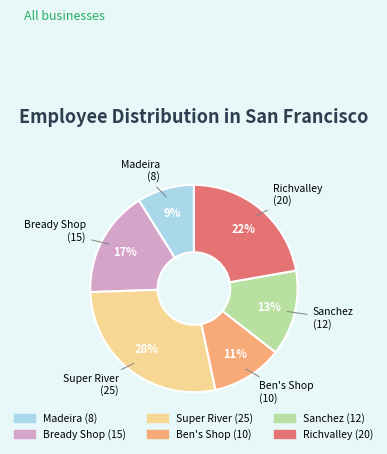

Combined, do Super River and Madeira account for over 50%?

No